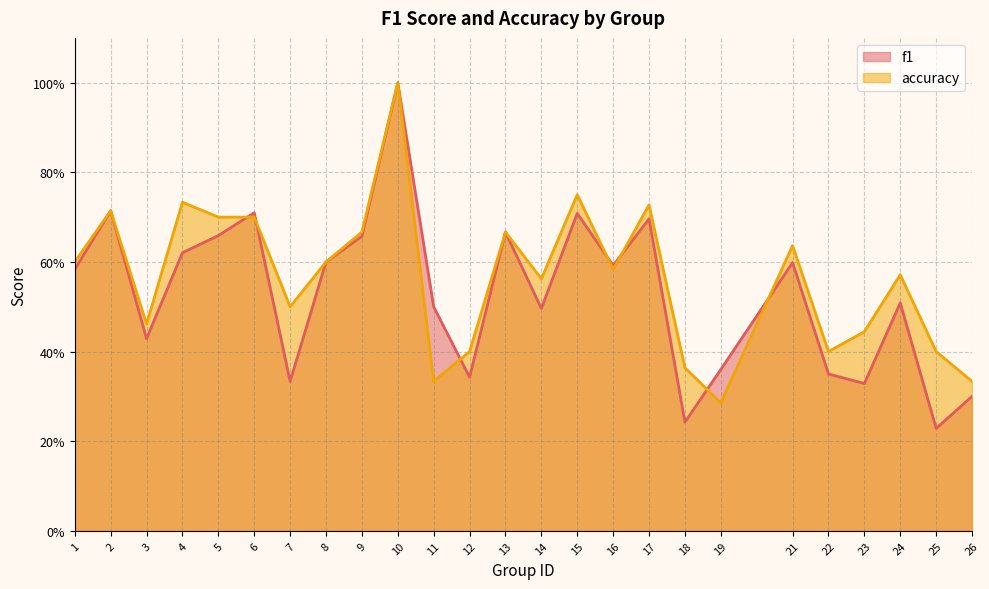

At how many categories does at least one series exceed 0?

25